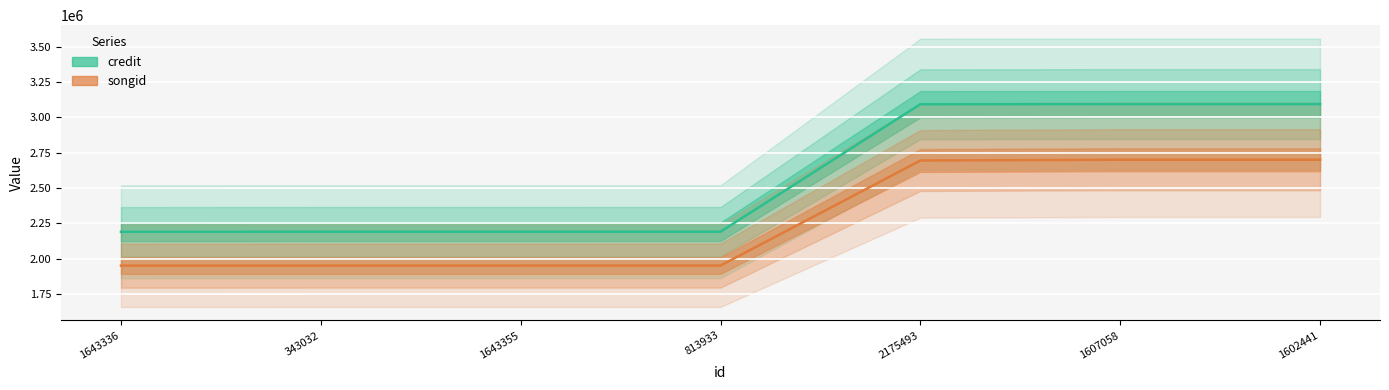

Rank the series by their average value, from highest to lowest.

credit, songid